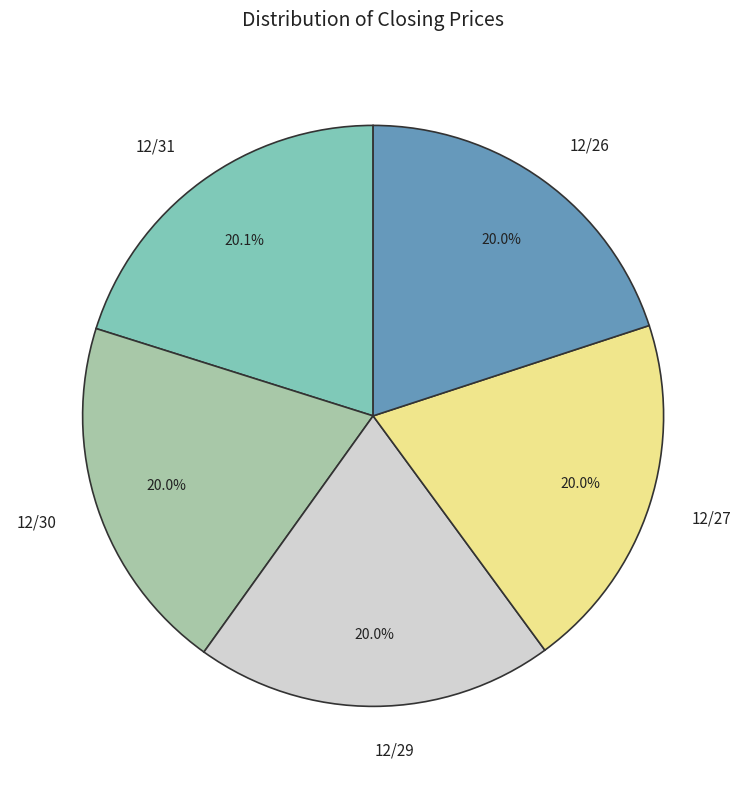

How much of the chart is everything except 12/27?

80.0%